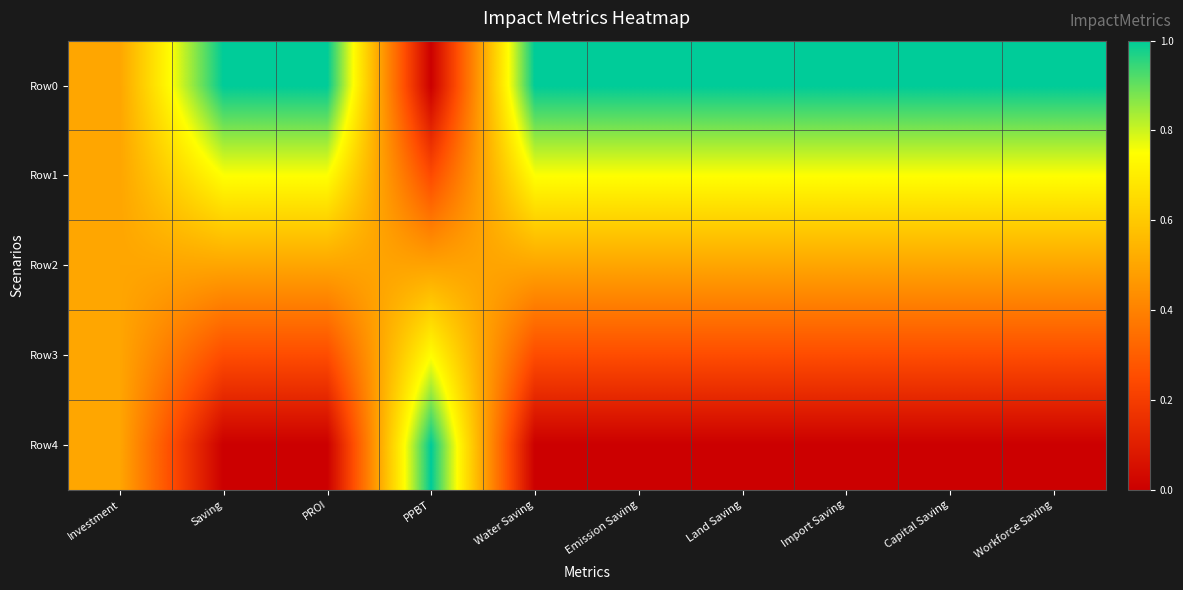

At which category does the chart reach its peak across all series?

Saving